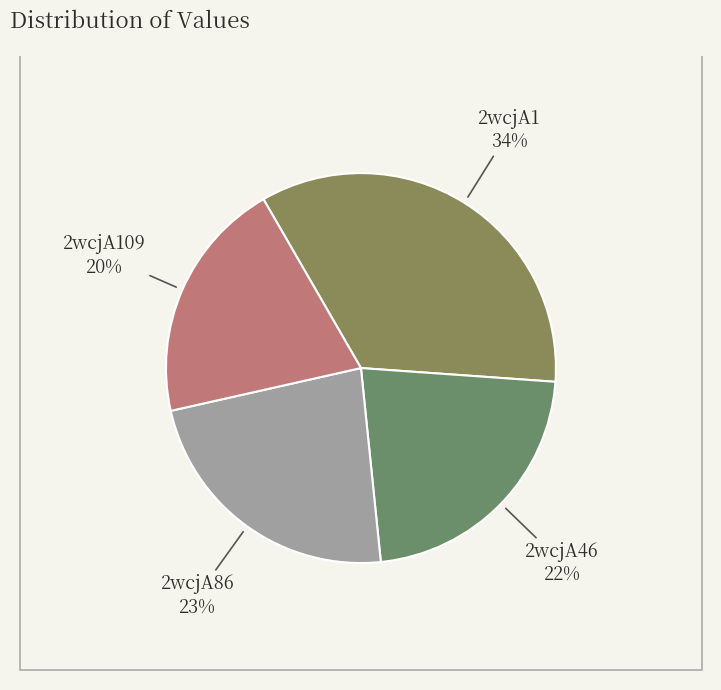

The 2wcjA86 slice represents 23% of the pie. True or false?

True